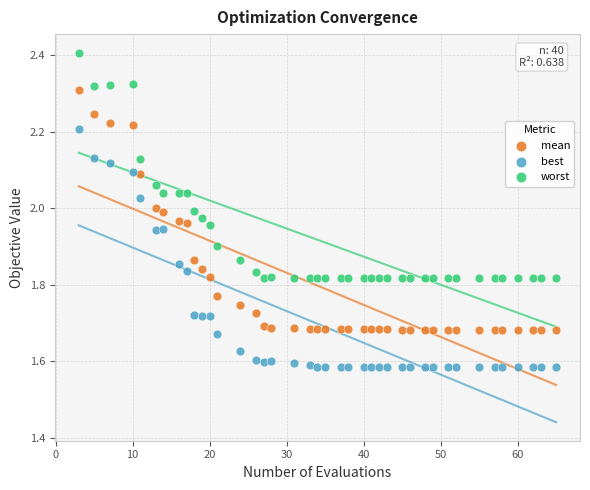

Which series has the widest spread of Y values?

mean